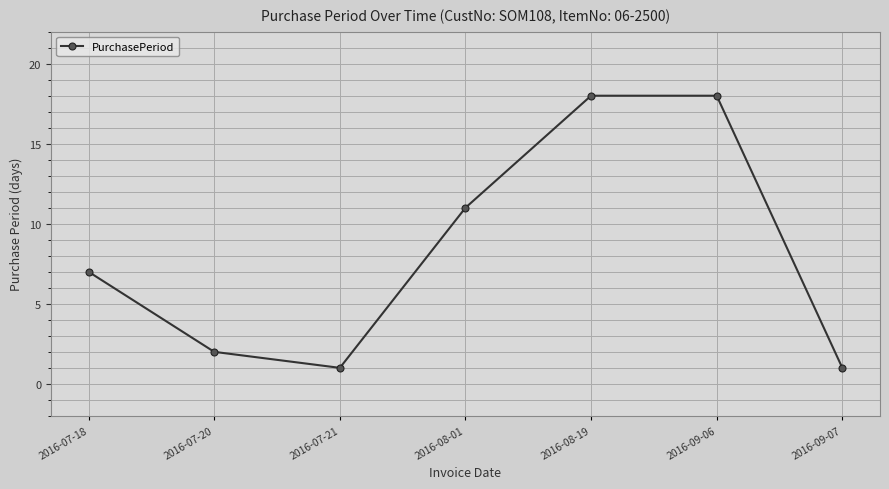

What is the label of the 4th point from the right?

2016-08-01